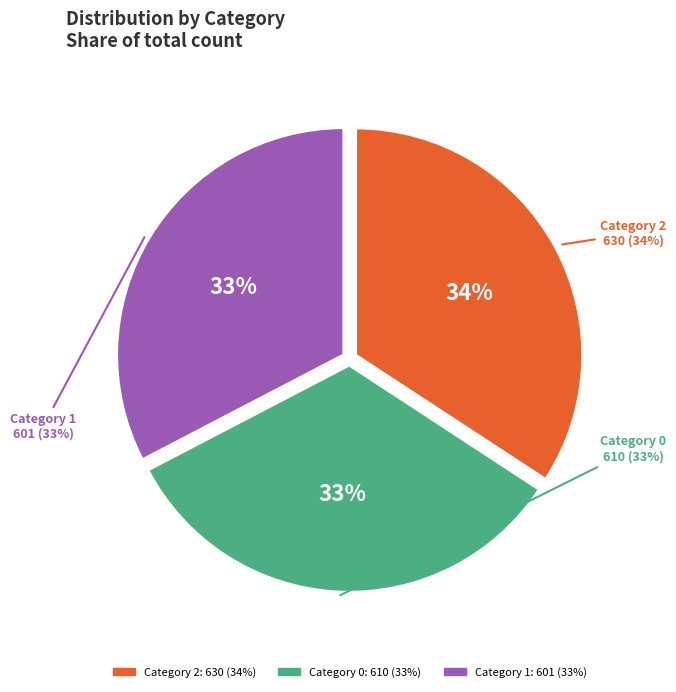

What is the smallest slice in the pie chart?

1